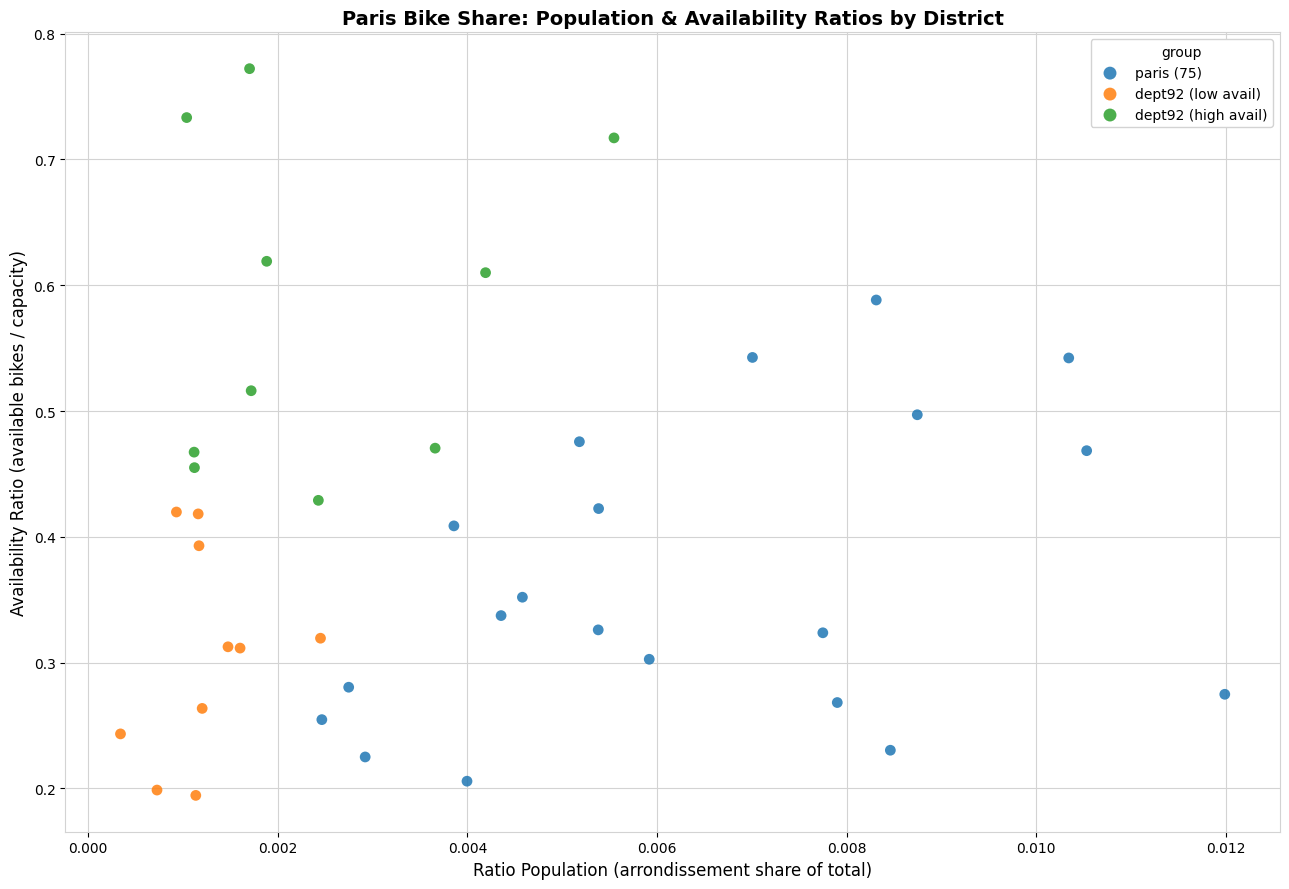

Which series reaches the maximum Y coordinate?

dept92 (high avail)